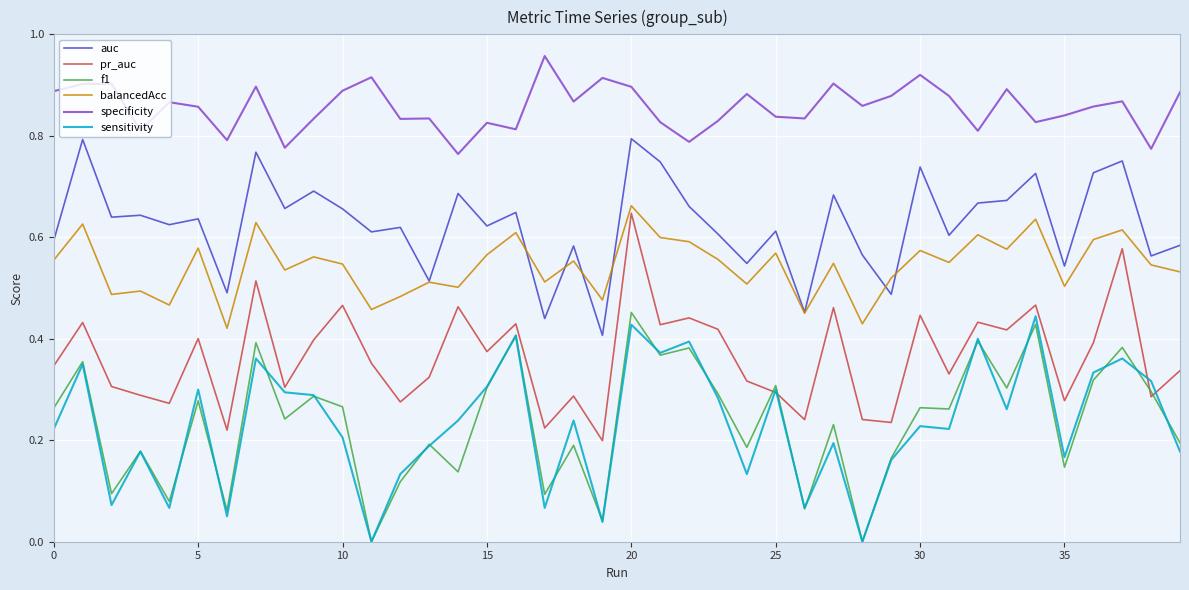

True or false: auc and sensitivity cross at least once.

False